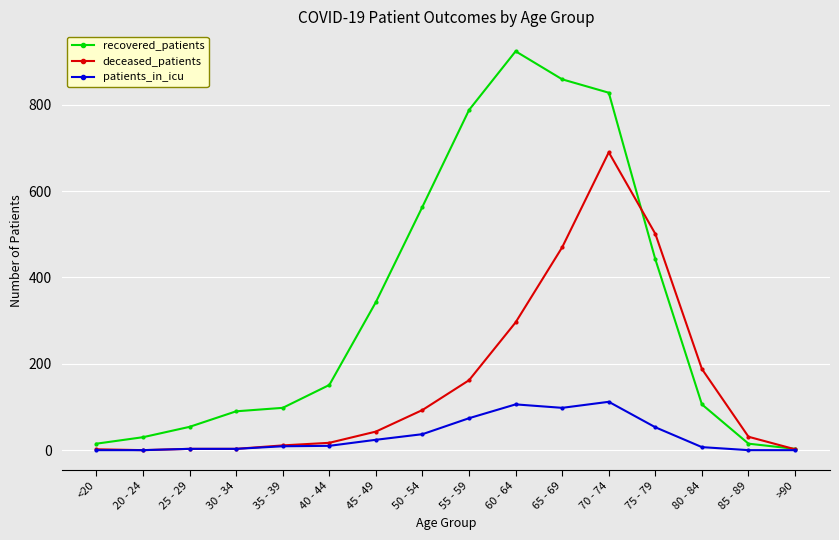

True or false: recovered_patients has a value of 90 at 30 - 34.

True